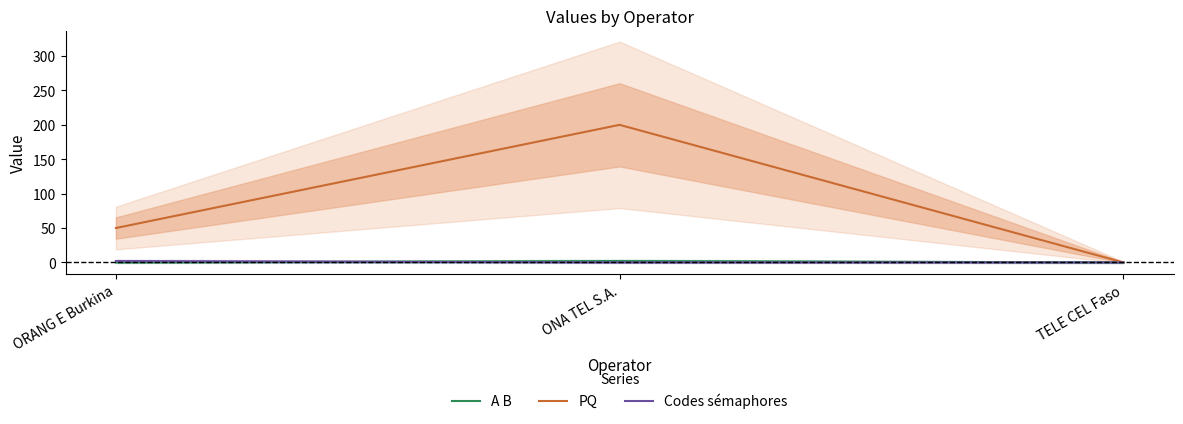

Does the chart display data point markers on the line(s)?

No